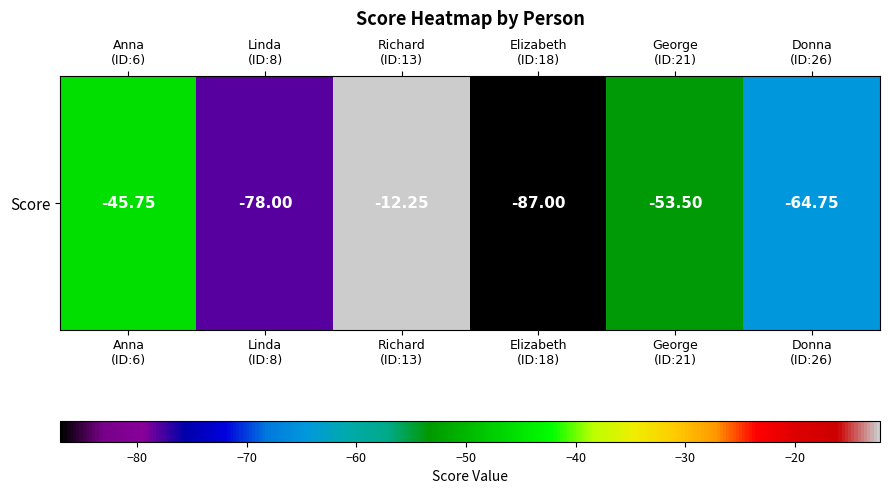

What is the difference between the maximum and minimum values?

74.8